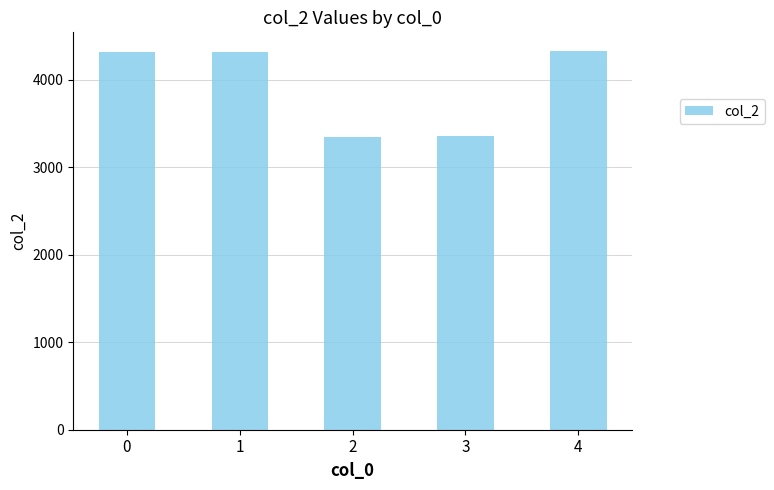

What is the change in value from 0 to 2?

-966